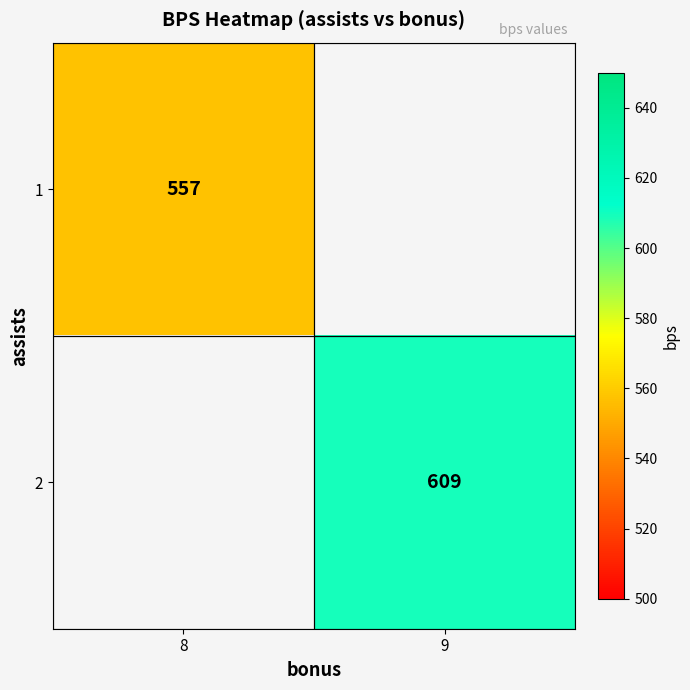

Is it true that 1 equals 557 at 8?

True